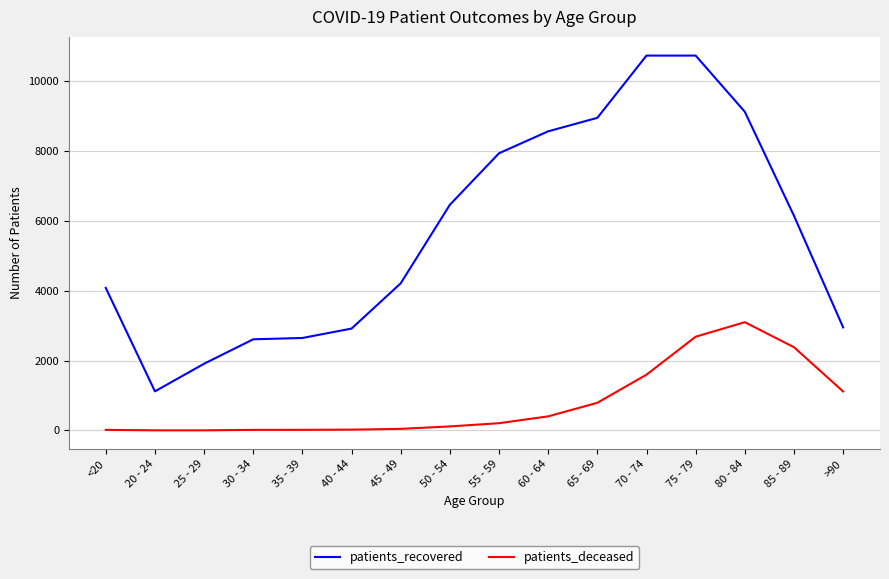

At which label is patients_recovered closest to 5927?

85 - 89